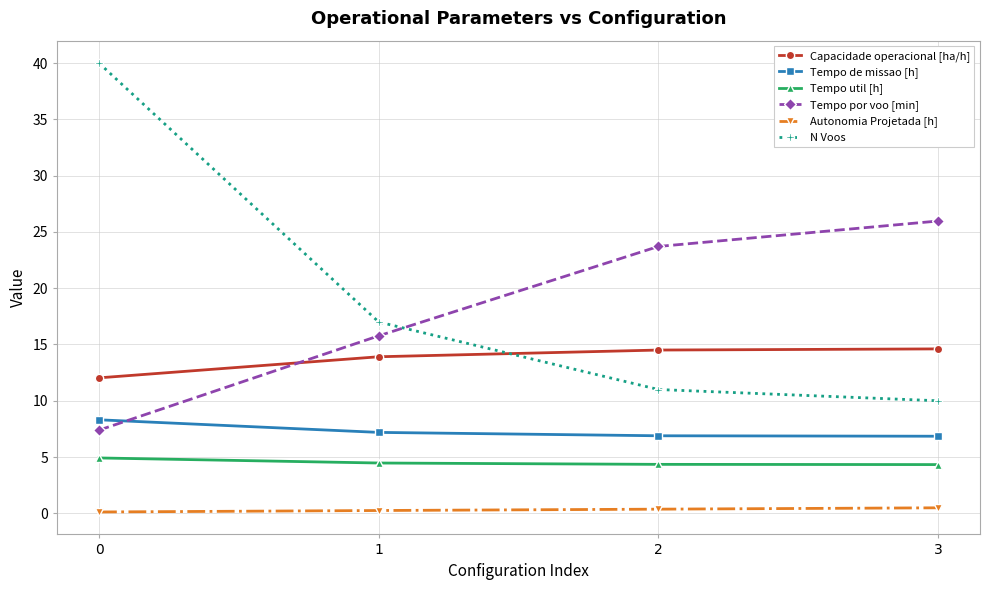

At 1, list the series in order from smallest to largest.

Autonomia Projetada [h], Tempo util [h], Tempo de missao [h], Capacidade operacional [ha/h], Tempo por voo [min], N Voos